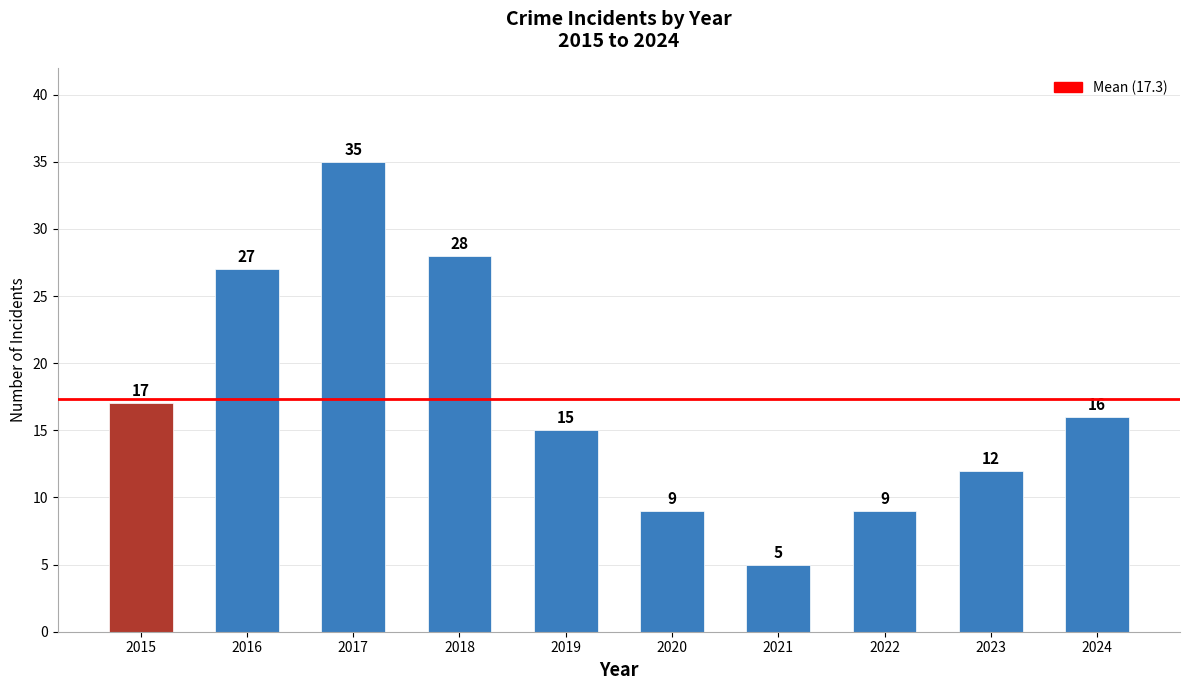

The value at 2016 is 48. True or false?

False